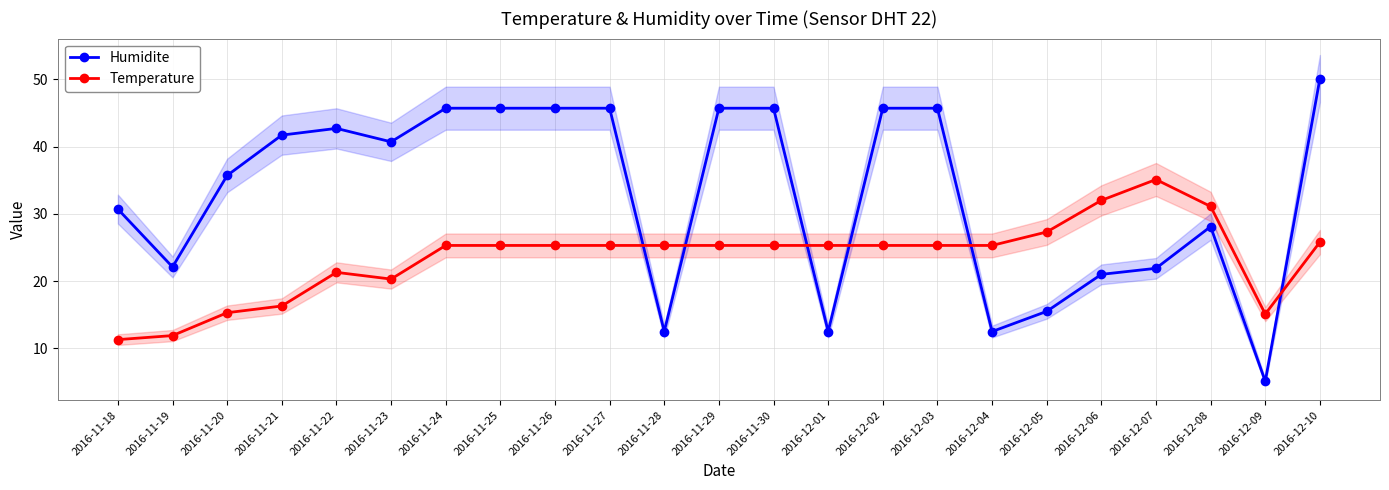

What is the average value of the Temperature series?

23.5